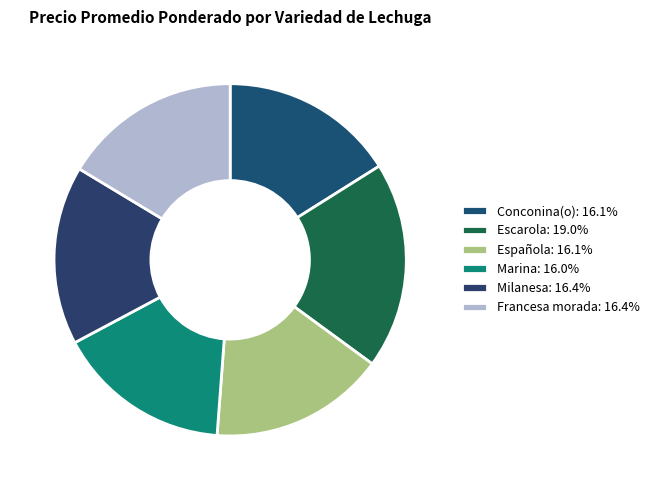

Is the sum of Marina and Conconina(o) greater than half?

No